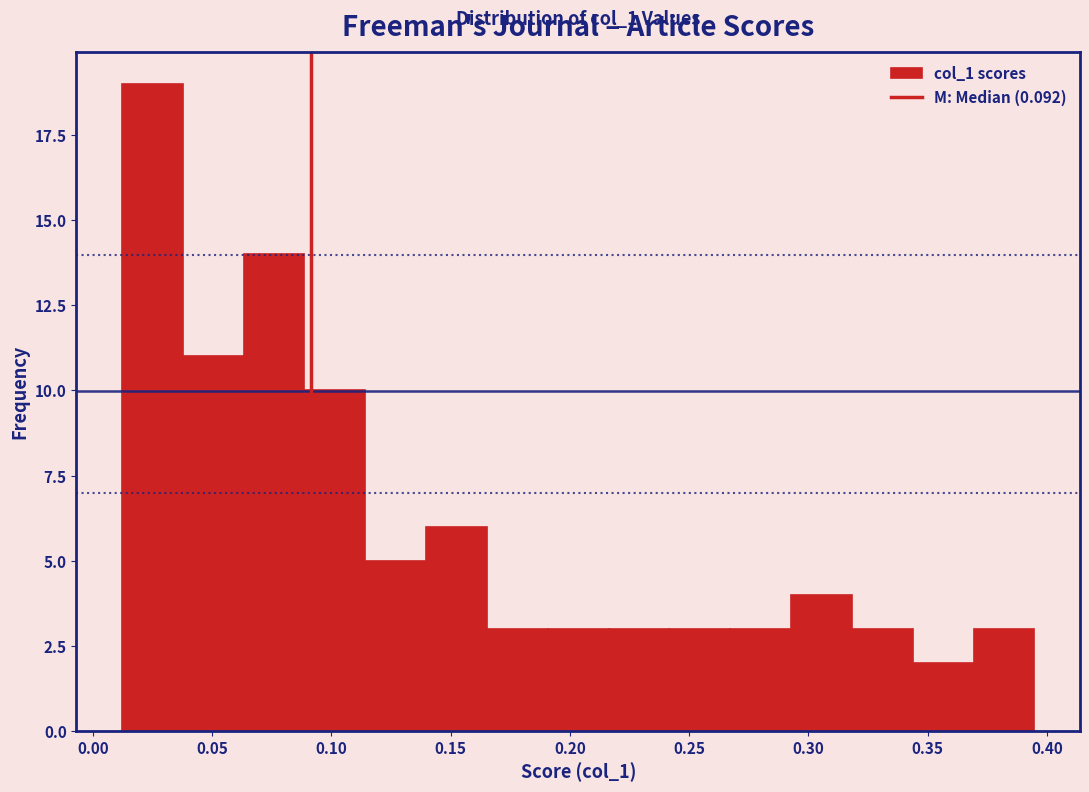

Over which range of the x-axis is the bar tallest?

0.010 to 0.040